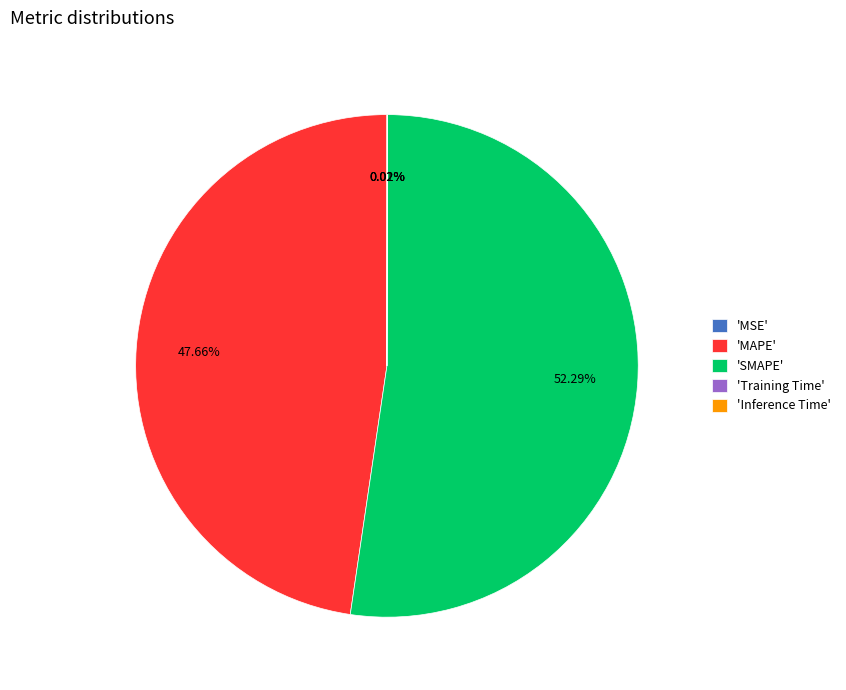

Which category has the biggest portion of the pie?

'SMAPE'